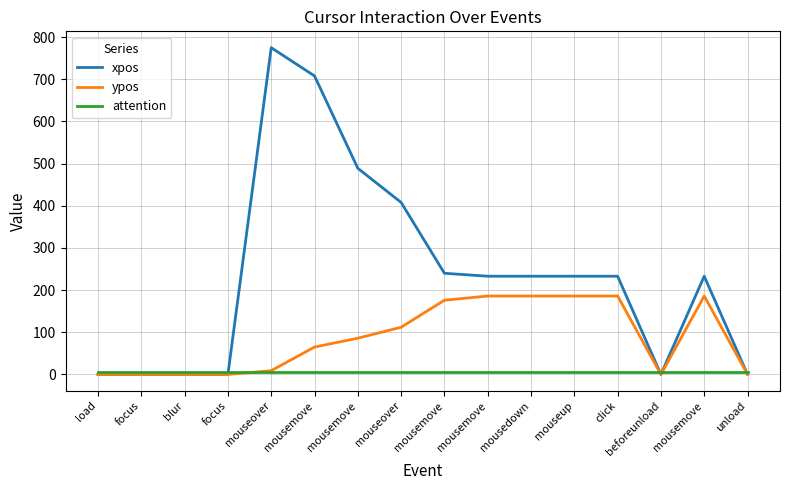

How many lines are shown in the chart?

3